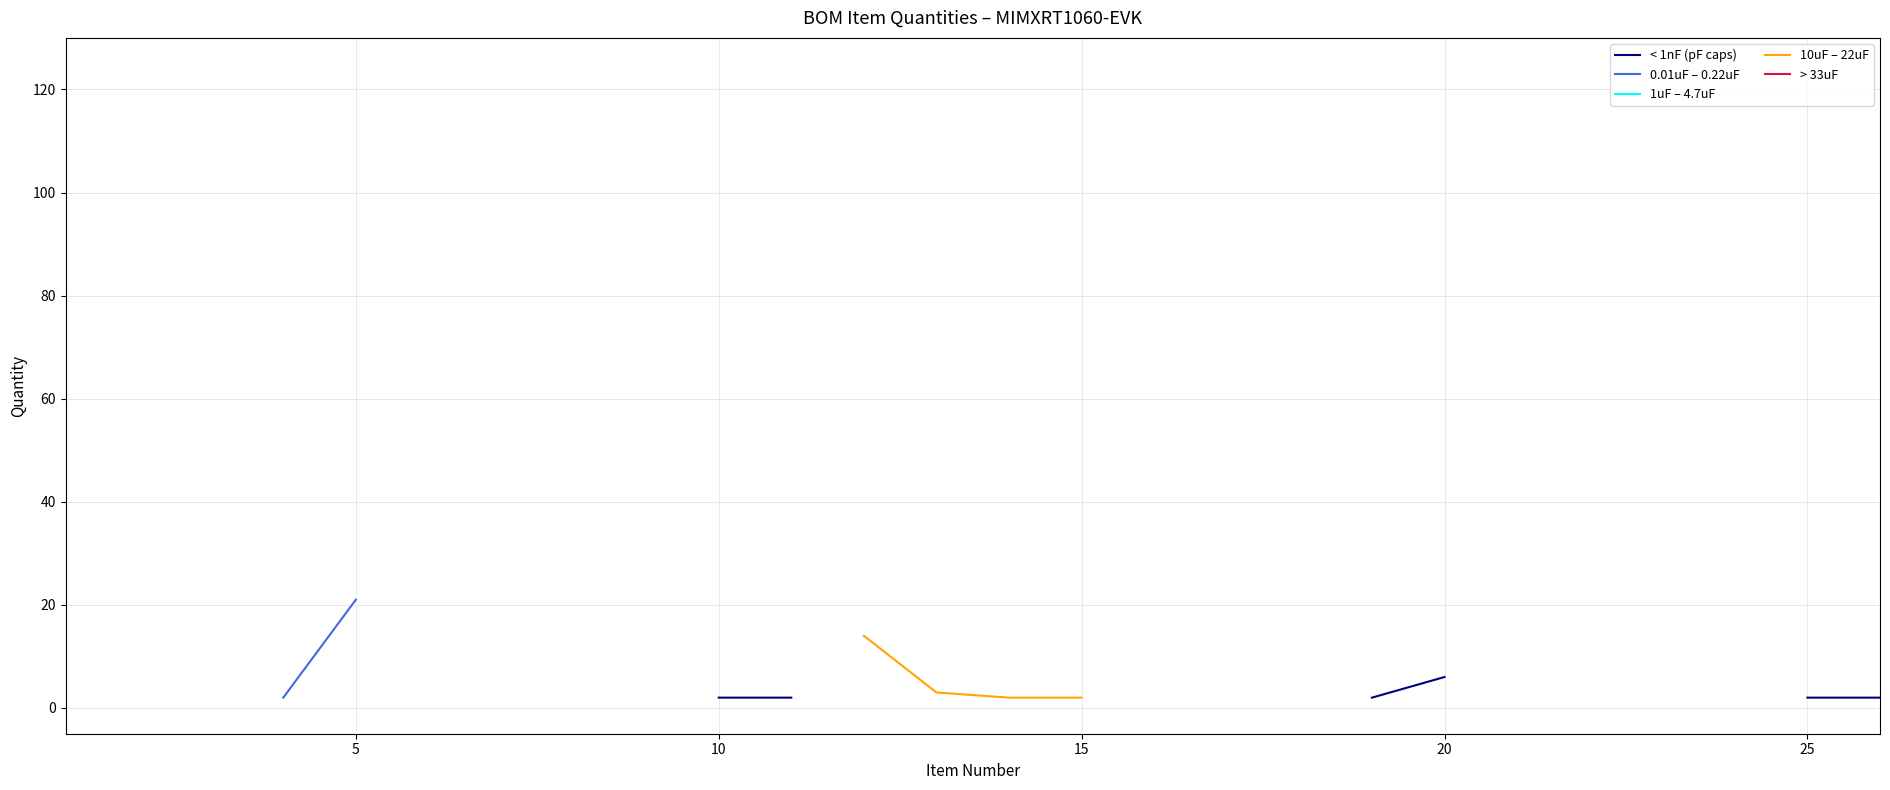

True or false: > 33uF and 1uF – 4.7uF intersect in this chart.

False